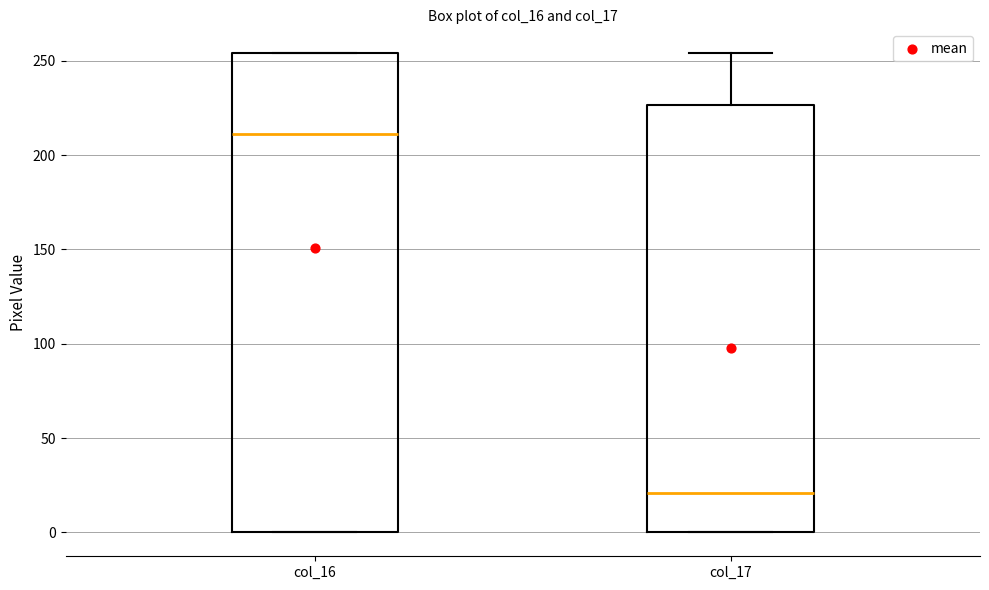

Which box's median line is the lowest?

col_17